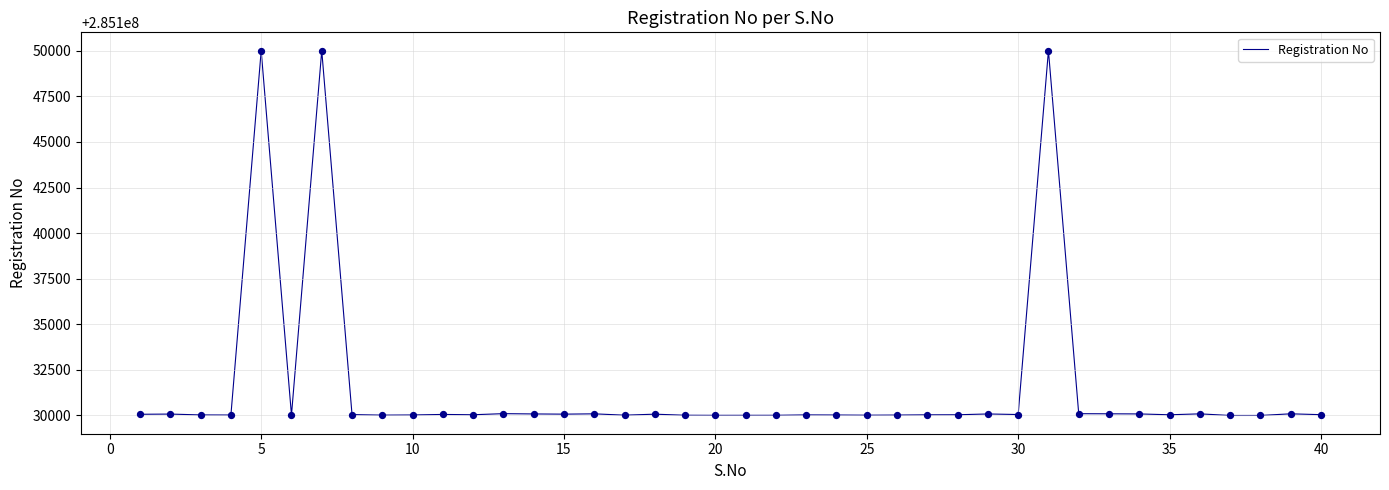

What is the greatest value displayed?

285150009